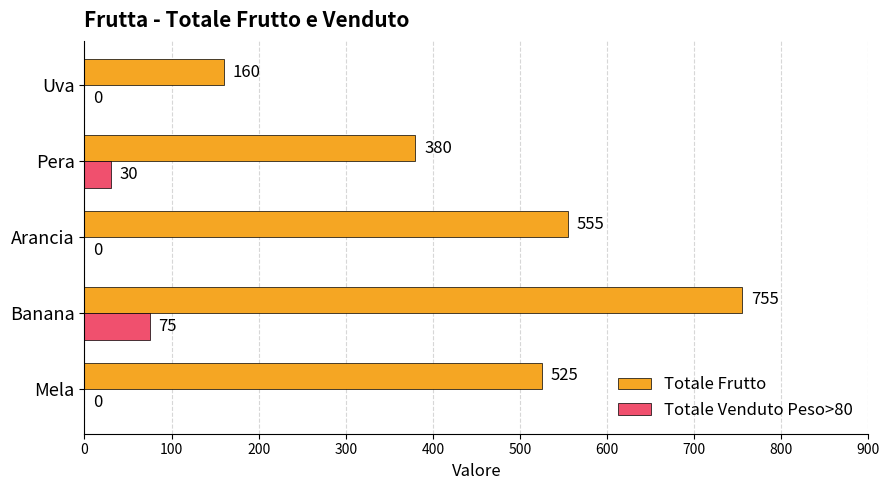

Between Banana and Arancia, which series saw the biggest shift?

Totale Frutto